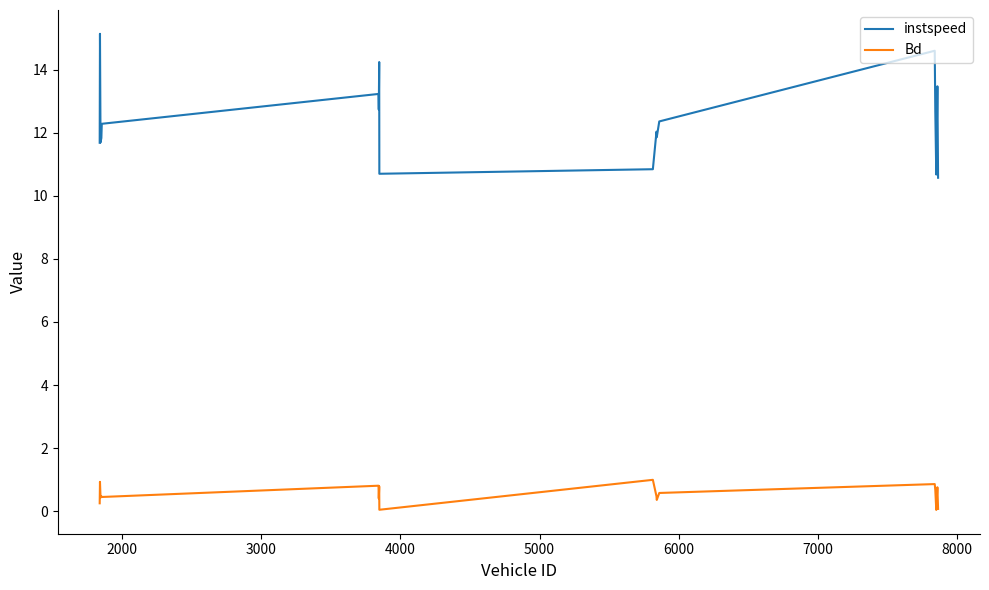

What is the greatest value displayed?

15.1